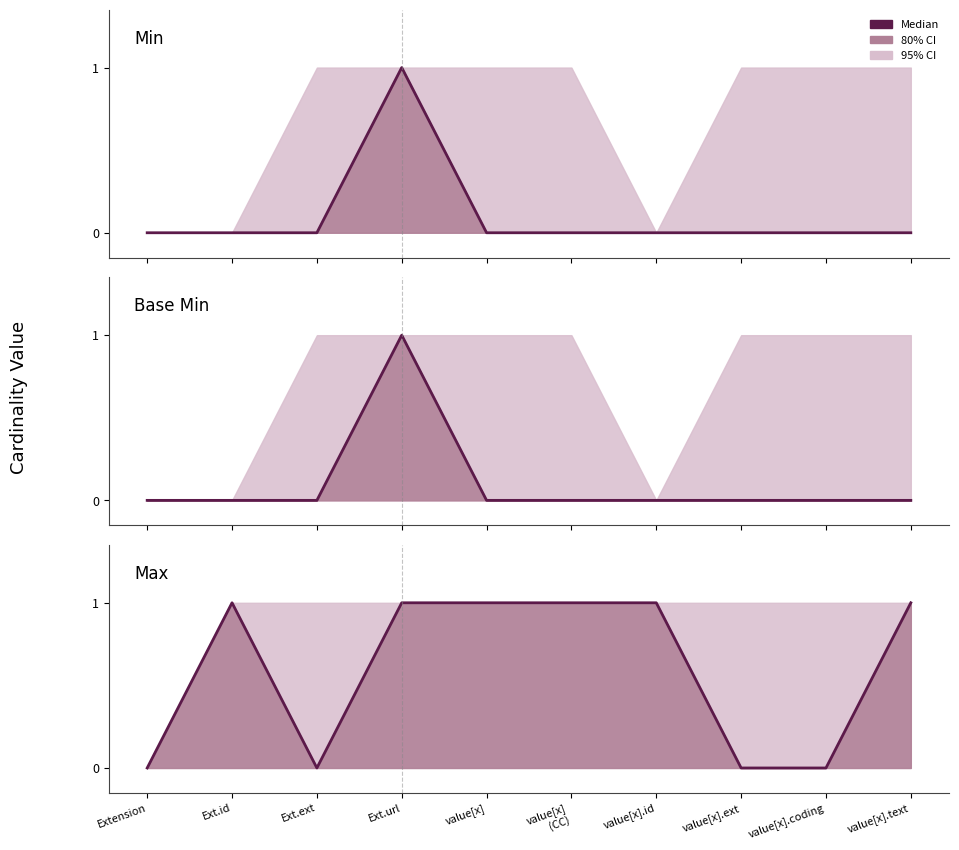

What is the sum of the Max values at value[x].ext and value[x].text?

1